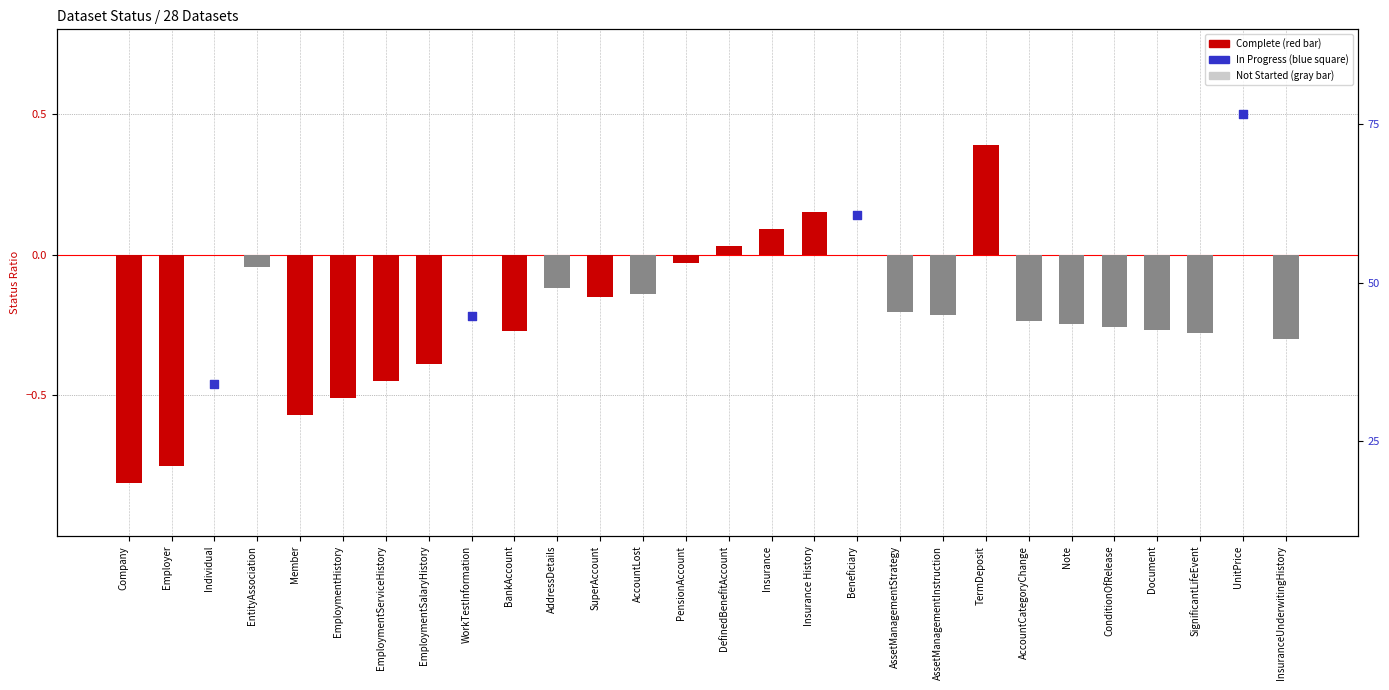

What is the total value across all series at AccountCategoryChange?

-0.2